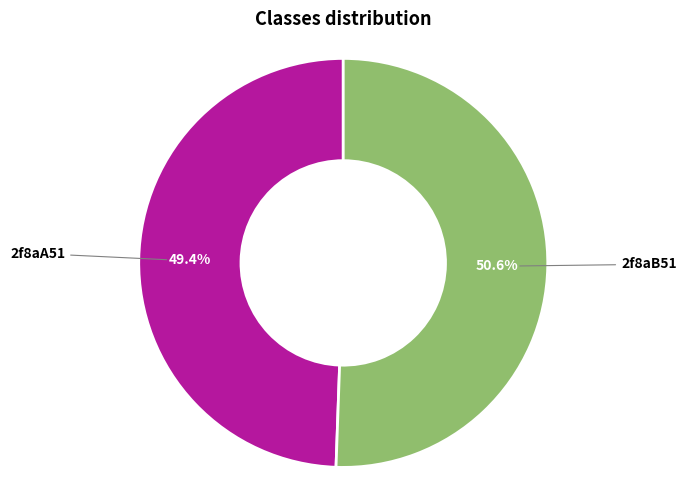

What is the total percentage of 2f8aA51 and 2f8aB51?

100.0%